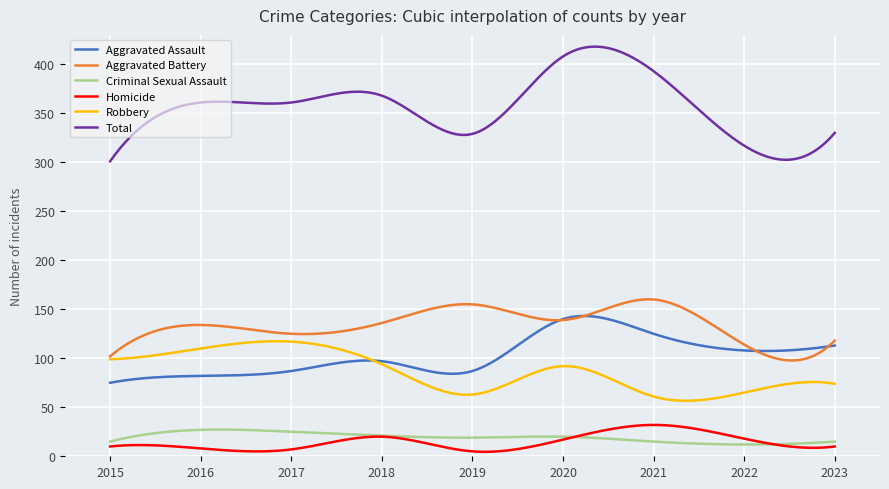

True or false: Homicide and Aggravated Battery intersect in this chart.

False